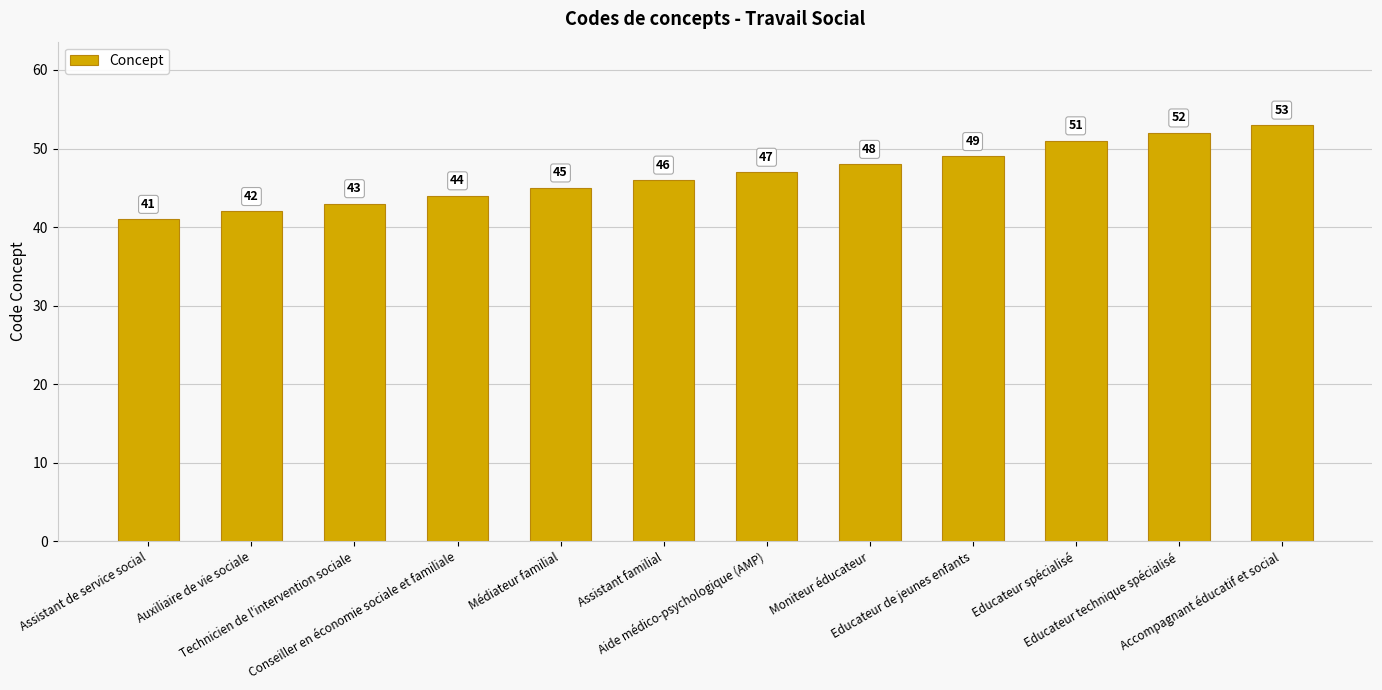

Which label corresponds to the largest value in the chart?

Accompagnant éducatif et social